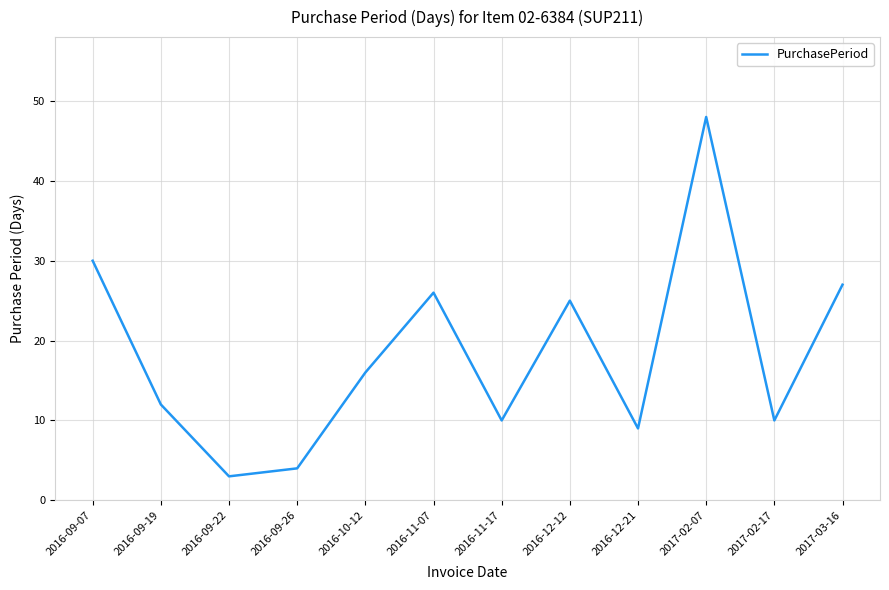

What position from the right is 2016-11-17?

6